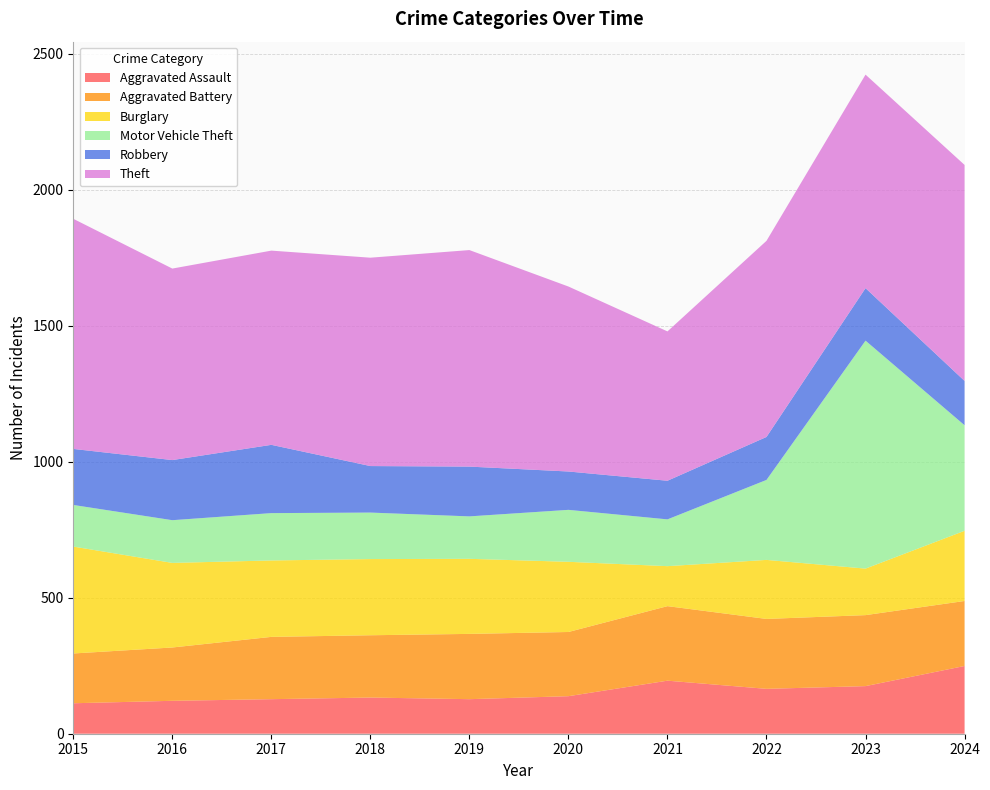

Reading left to right, list all the values displayed in this chart.

Aggravated Assault: 2015=112	2016=121	2017=127	2018=133	2019=127	2020=138	2021=195	2022=165	2023=175	2024=249
Aggravated Battery: 2015=183	2016=196	2017=229	2018=229	2019=240	2020=236	2021=274	2022=257	2023=261	2024=239
Burglary: 2015=393	2016=311	2017=281	2018=280	2019=276	2020=258	2021=147	2022=217	2023=171	2024=258
Motor Vehicle Theft: 2015=153	2016=157	2017=174	2018=171	2019=156	2020=191	2021=172	2022=294	2023=838	2024=388
Robbery: 2015=206	2016=221	2017=251	2018=171	2019=183	2020=141	2021=142	2022=158	2023=193	2024=163
Theft: 2015=846	2016=704	2017=714	2018=766	2019=796	2020=680	2021=549	2022=721	2023=785	2024=794